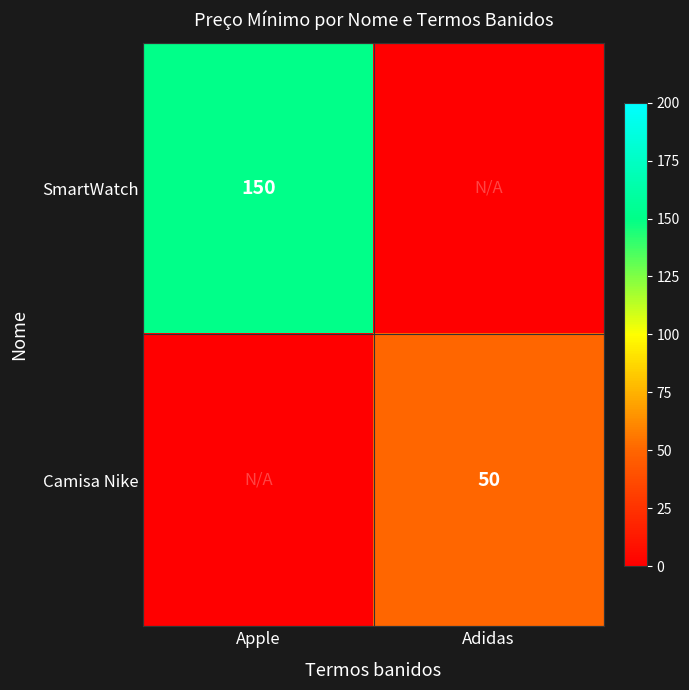

True or false: SmartWatch has a value of 150 at Apple.

True